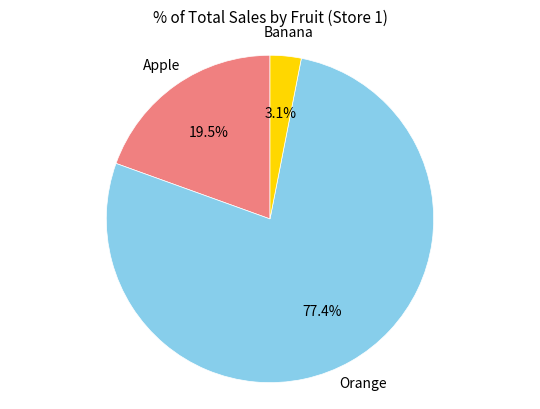

Is there a majority slice in this chart?

Yes